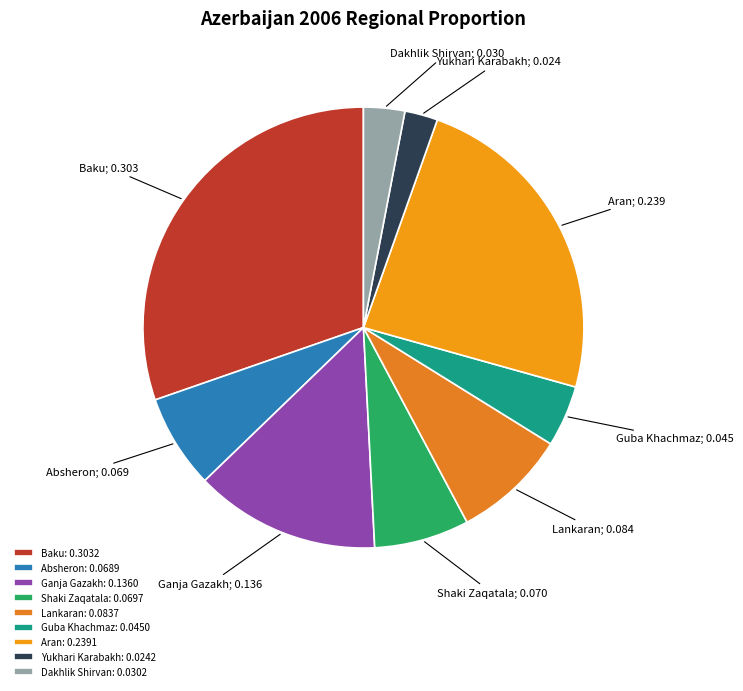

How many segments does this pie chart have?

9